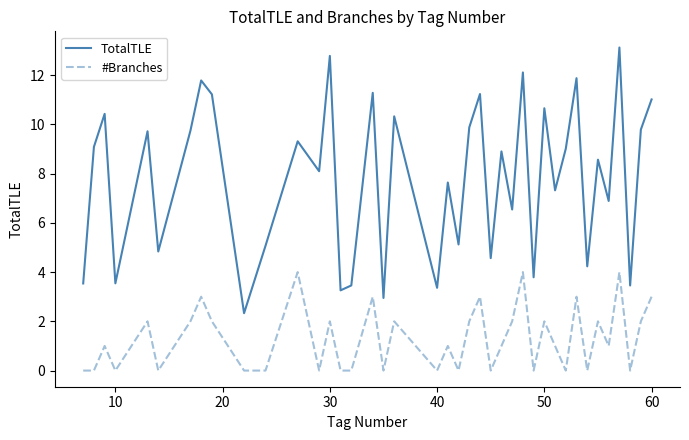

List the series in order of their peak value, lowest first.

#Branches, TotalTLE